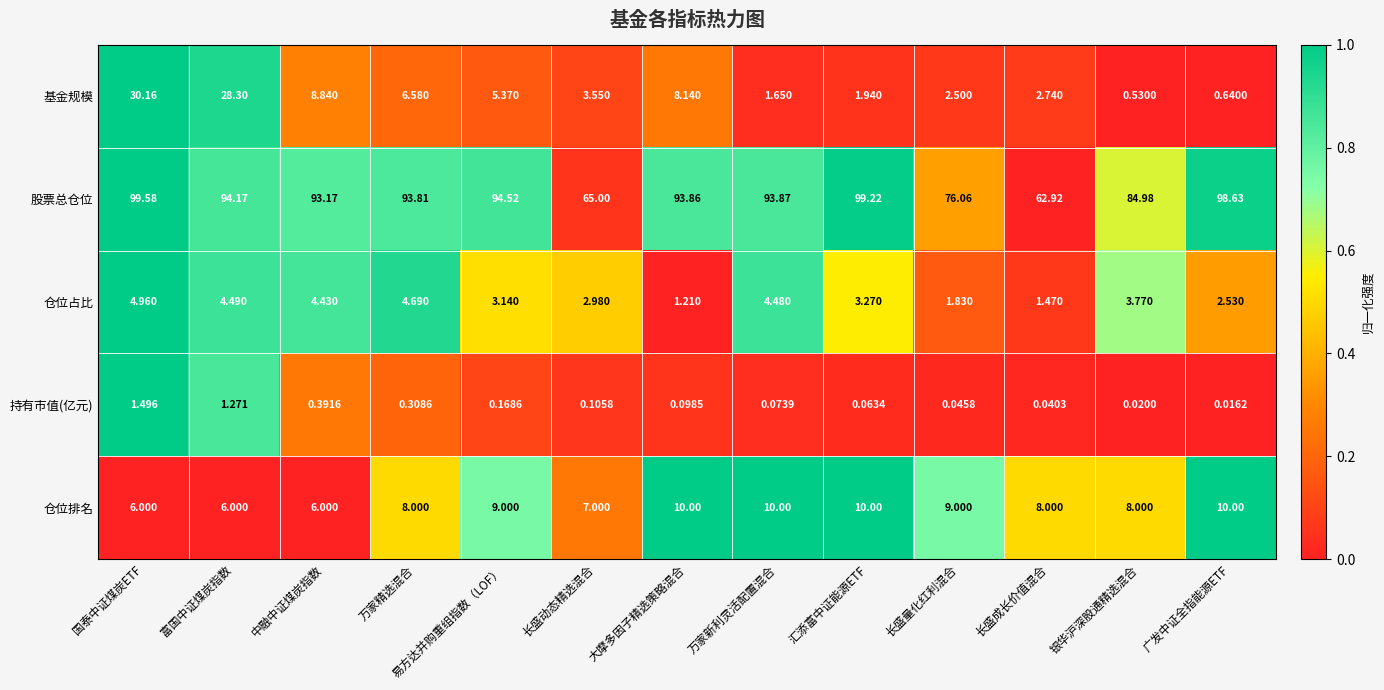

List the series in order of their peak value, highest first.

股票总仓位, 基金规模, 仓位排名, 仓位占比, 持有市值(亿元)